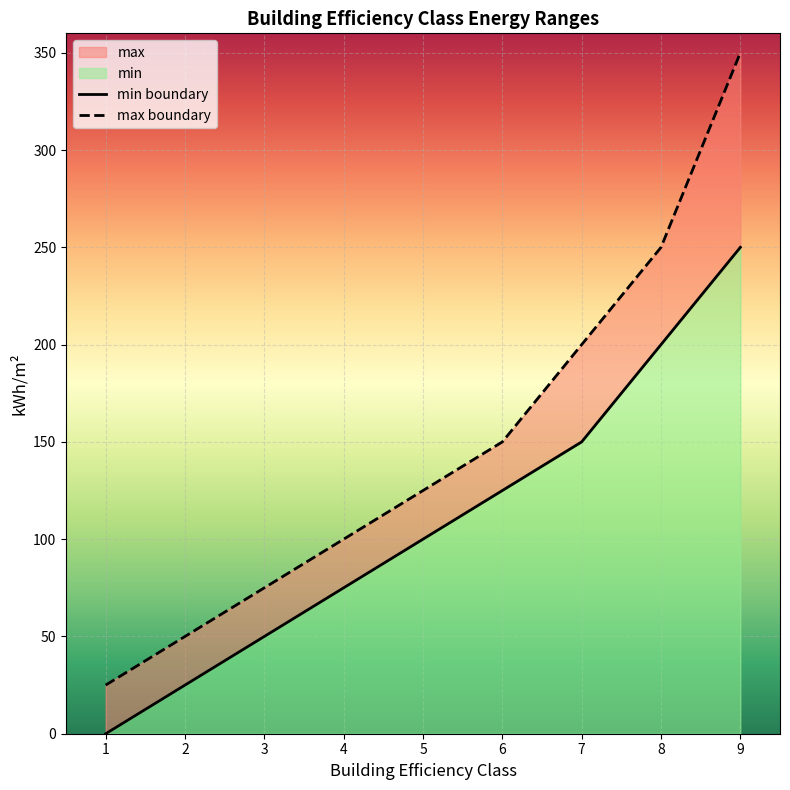

Where is max boundary nearest to the value 187?

7